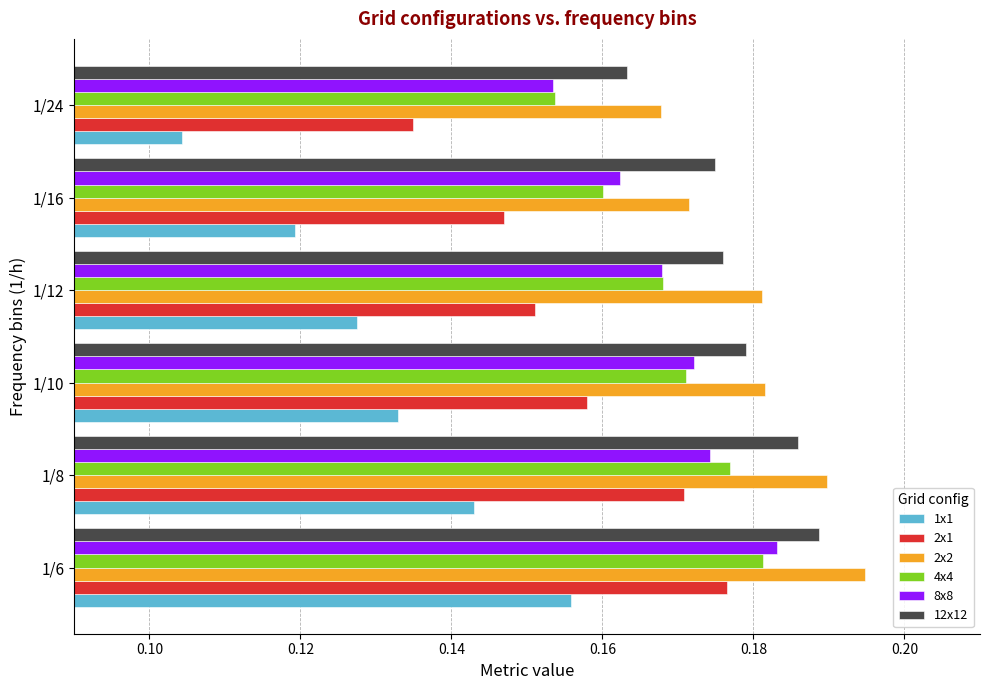

Is the value of 2x1 at 1/10 greater than the value of 2x2 at 1/8?

No